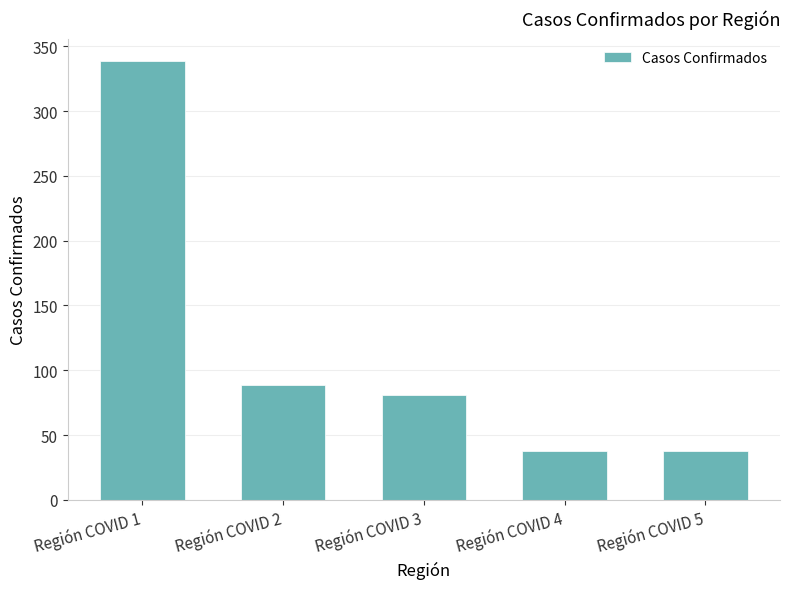

How many data points does each series have?

5